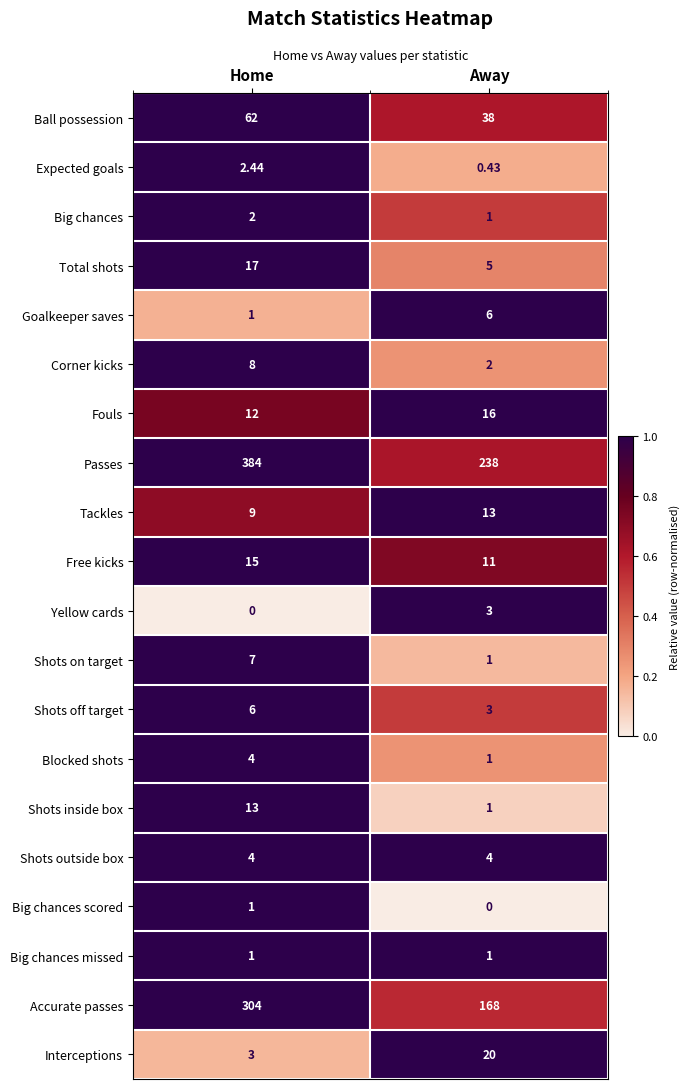

List the labels in order of Fouls value, largest first.

Away, Home